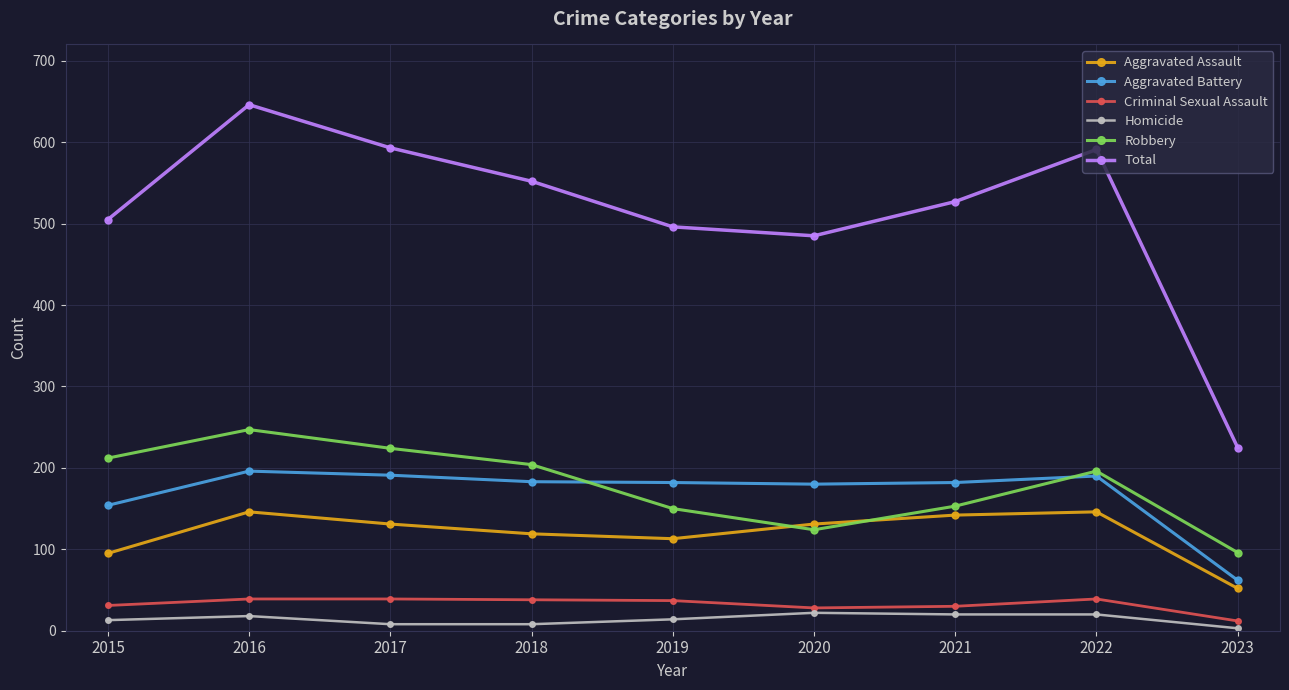

At which category is the sum across all series the highest?

2016